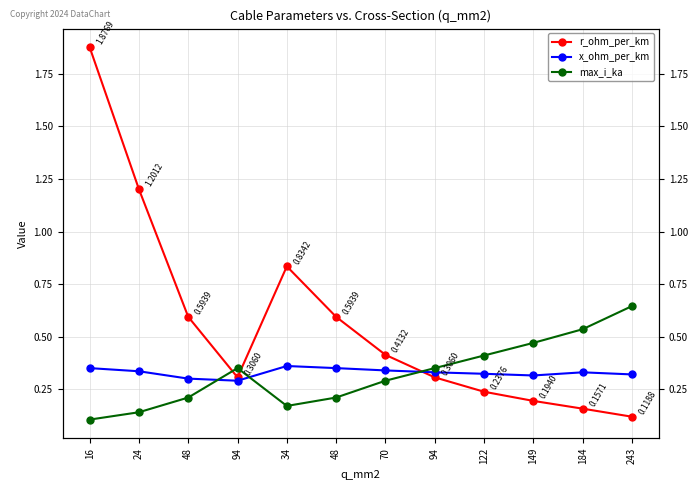

List the labels in order of r_ohm_per_km value, largest first.

16, 24, 34, 48, 48, 70, 94, 94, 122, 149, 184, 243